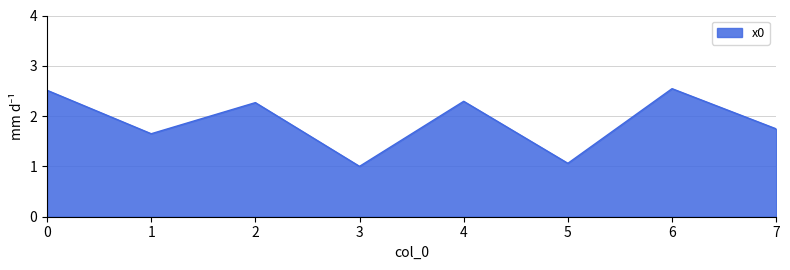

What is the ratio of the value at 7 to the value at 0?

0.7